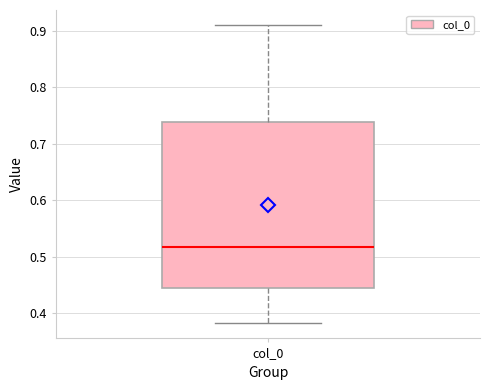

Where is the lower edge of the box for col_0 on the y-axis? The values are not printed on the chart, so give them approximately, as read against the axis.

0.44